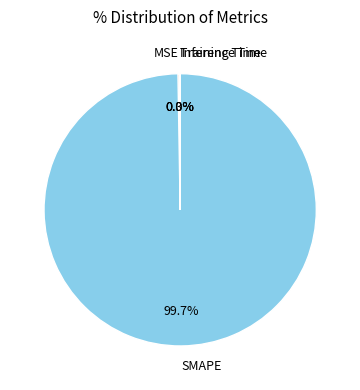

Is there any slice that represents more than half of the pie?

Yes